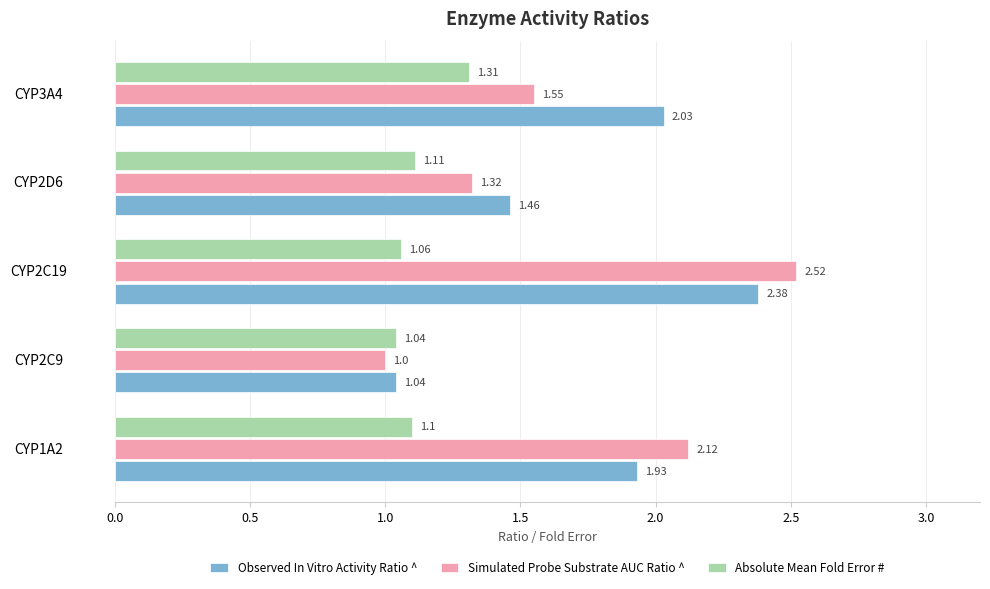

What is the average value of the Absolute Mean Fold Error # series?

1.1